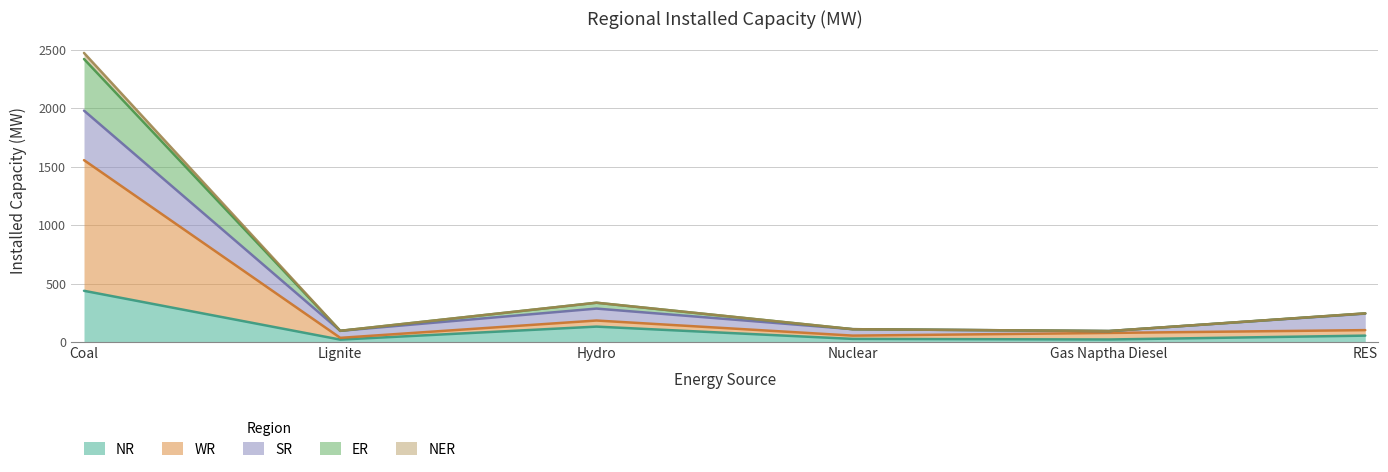

What is the label of the 6th point from the right?

Coal